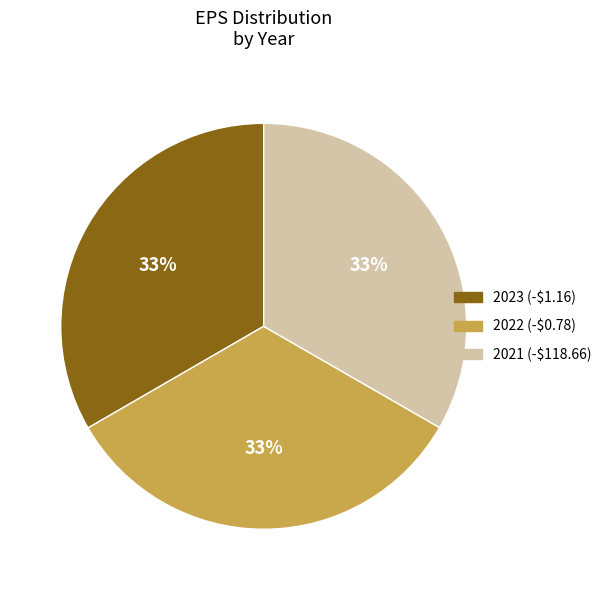

Count the number of slices in the pie.

3